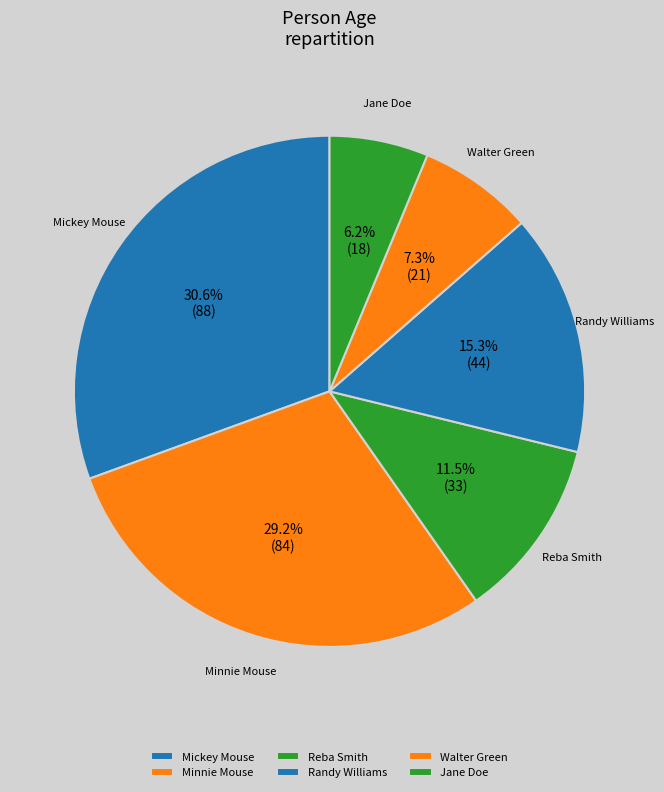

True or false: Randy Williams accounts for 28% of the total.

False